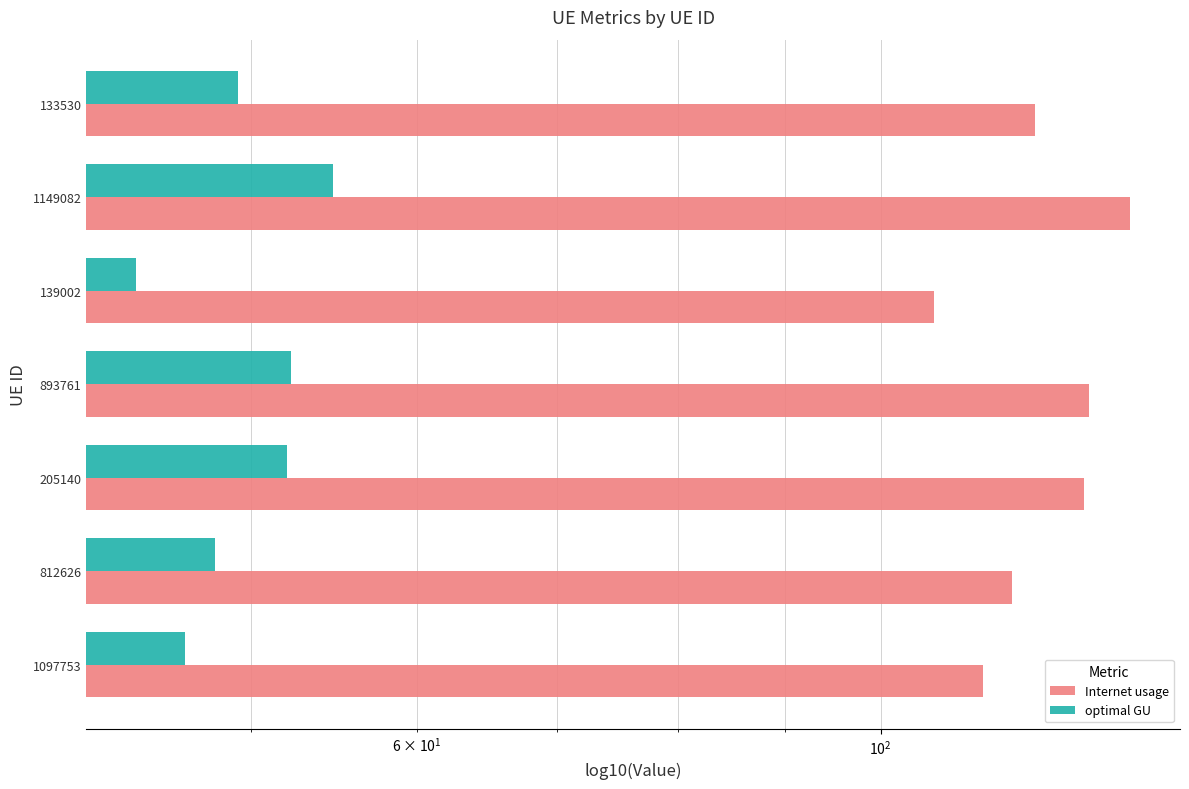

How many values in the Internet usage series are below 118?

3